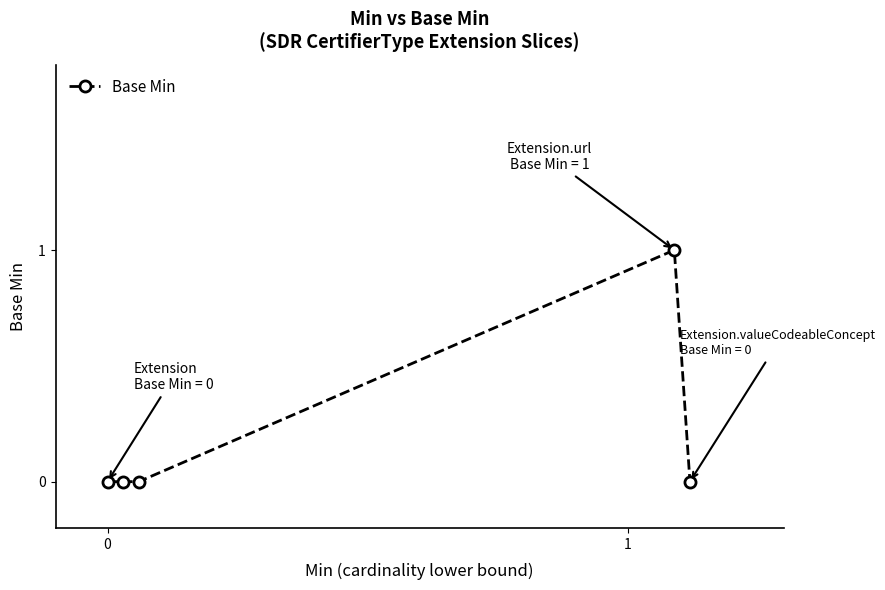

True or false: there are more than 0 points higher than both neighbors.

True